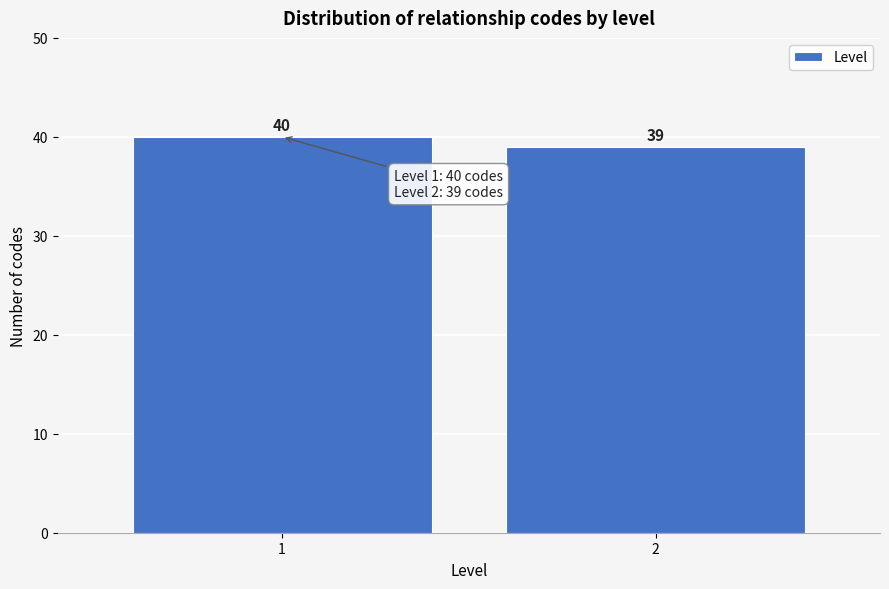

Reading left to right, list all the values displayed in this chart.

40	39